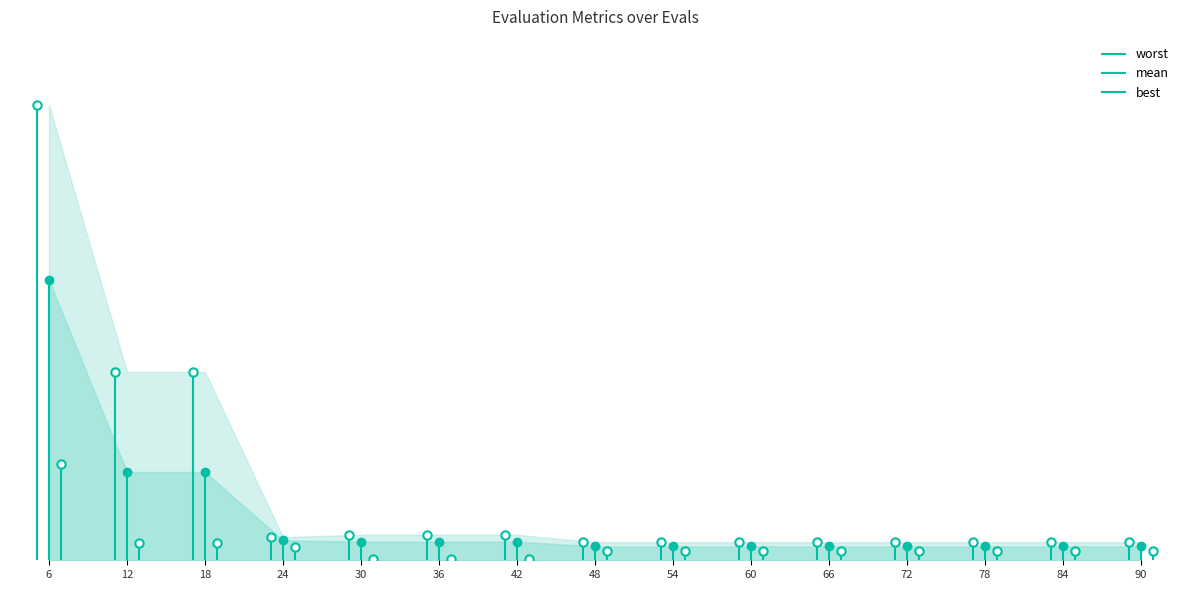

Reading left to right, extract all data points from this chart.

mean: 6=2.1	12=0.7	18=0.7	24=0.1	30=0.1	36=0.1	42=0.1	48=0.1	54=0.1	60=0.1	66=0.1	72=0.1	78=0.1	84=0.1	90=0.1
best: 6=0.7	12=0.1	18=0.1	24=0.1	30=0.0	36=0.0	42=0.0	48=0.1	54=0.1	60=0.1	66=0.1	72=0.1	78=0.1	84=0.1	90=0.1
worst: 6=3.4	12=1.4	18=1.4	24=0.2	30=0.2	36=0.2	42=0.2	48=0.1	54=0.1	60=0.1	66=0.1	72=0.1	78=0.1	84=0.1	90=0.1